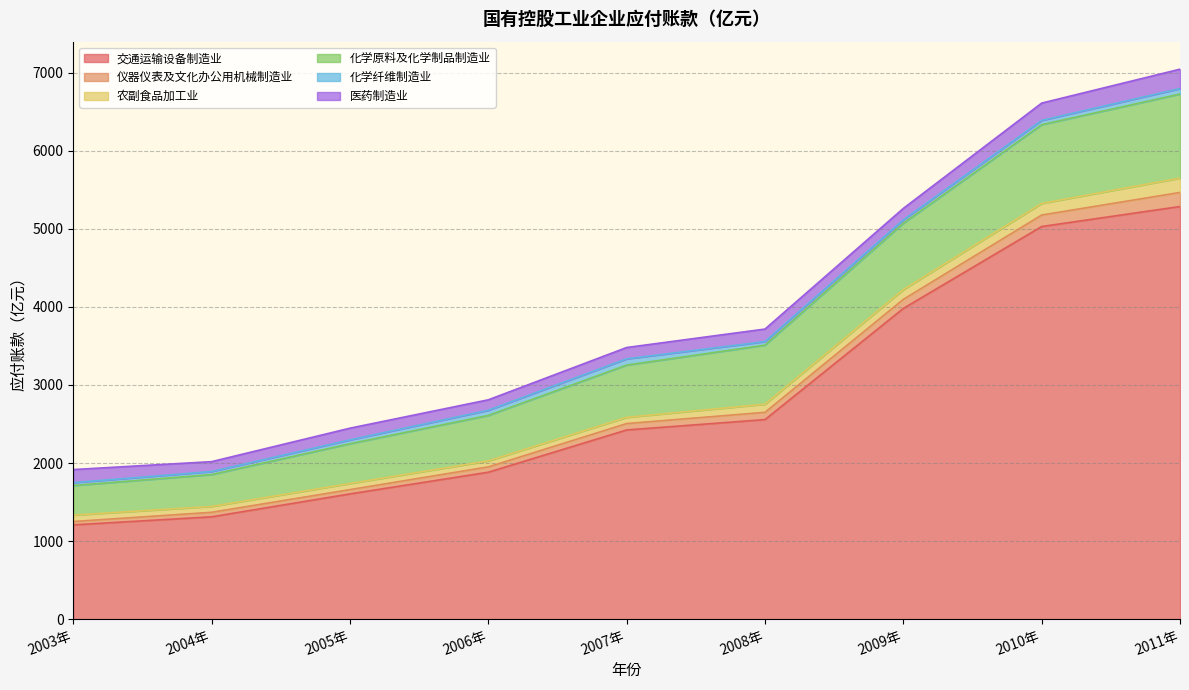

At which category is the sum across all series the highest?

2011年